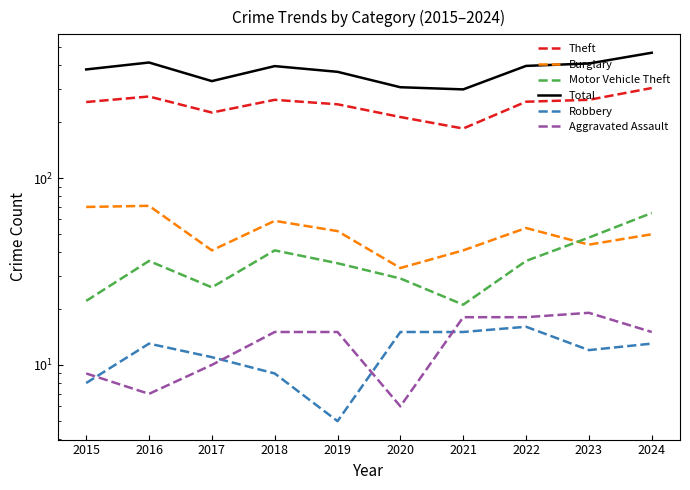

What is the difference between the Theft values at 2022 and 2021?

72